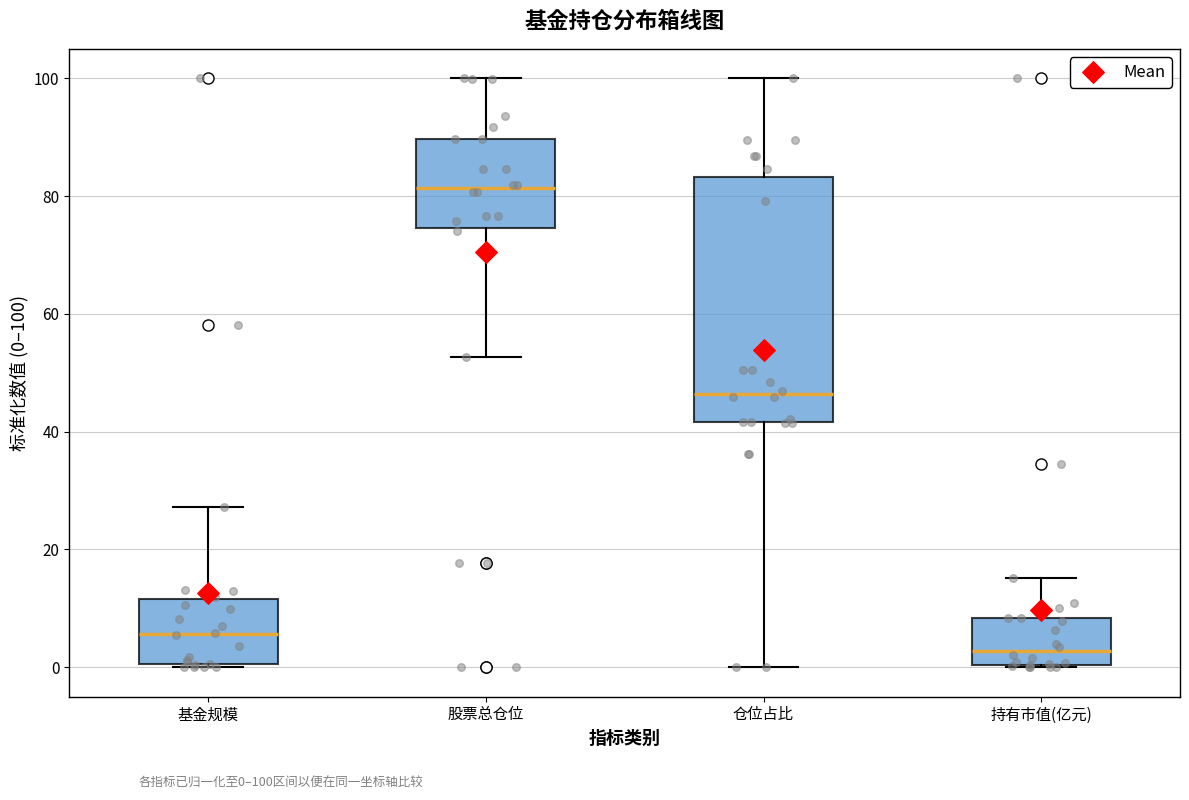

Comparing the boxes themselves (not the whiskers), which one is the tallest?

仓位占比